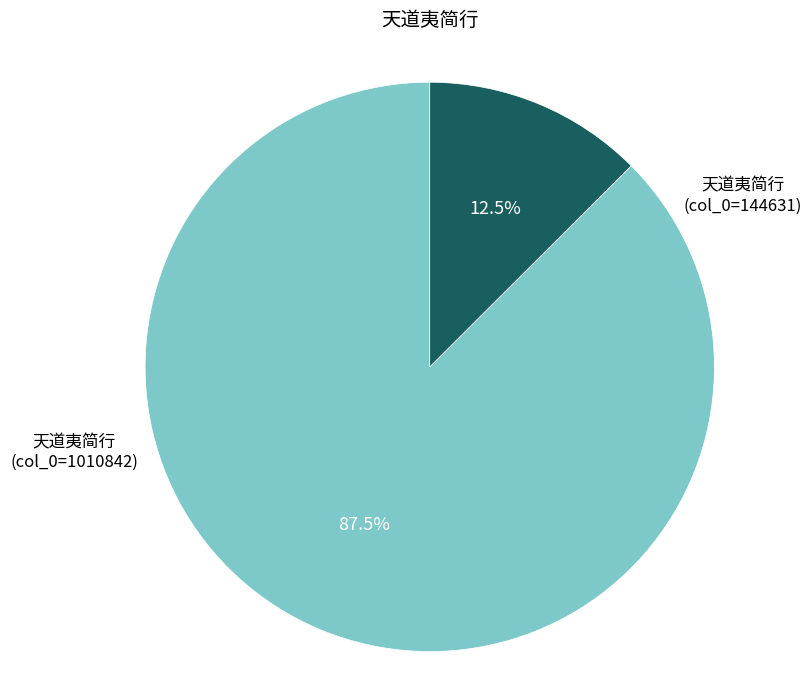

Is there any slice that represents more than half of the pie?

Yes